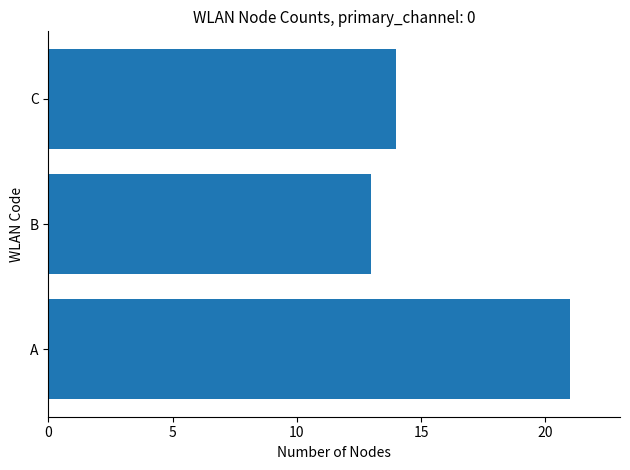

Where is the data nearest to the value 17?

C